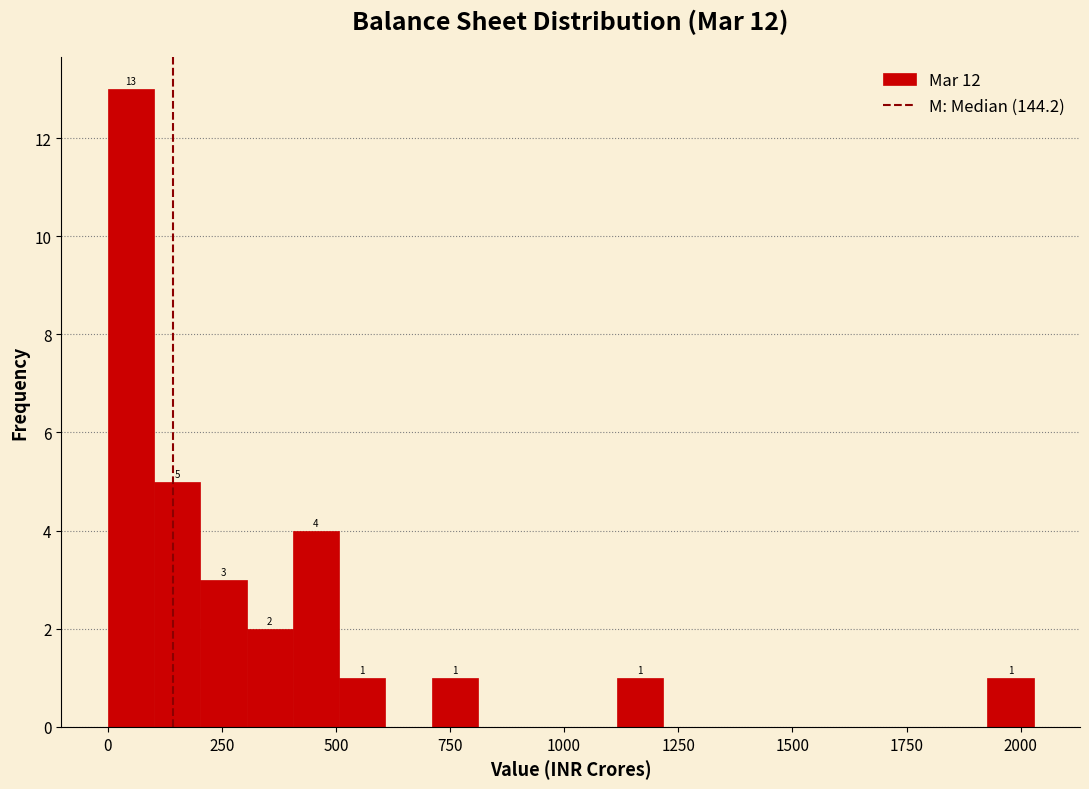

Read against the x-axis, roughly where is the centre of the tallest bar?

50